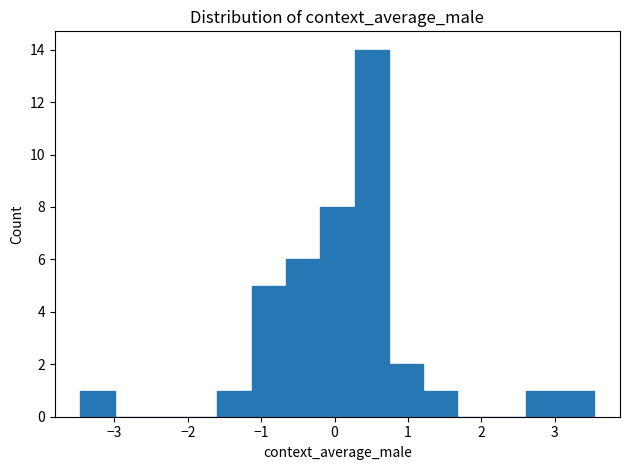

Reading left to right, transcribe this chart: for each bar, give the range it covers on the x-axis and its height. Neither the bar edges nor the heights are printed on the chart, so give them approximately, as read against the axes.

-3.5 to -3.0: 1
-3.0 to -2.5: 0
-2.5 to -2.1: 0
-2.1 to -1.6: 0
-1.6 to -1.1: 1
-1.1 to -0.7: 5
-0.7 to -0.2: 6
-0.2 to 0.3: 8
0.3 to 0.7: 14
0.7 to 1.2: 2
1.2 to 1.7: 1
1.7 to 2.1: 0
2.1 to 2.6: 0
2.6 to 3.1: 1
3.1 to 3.5: 1